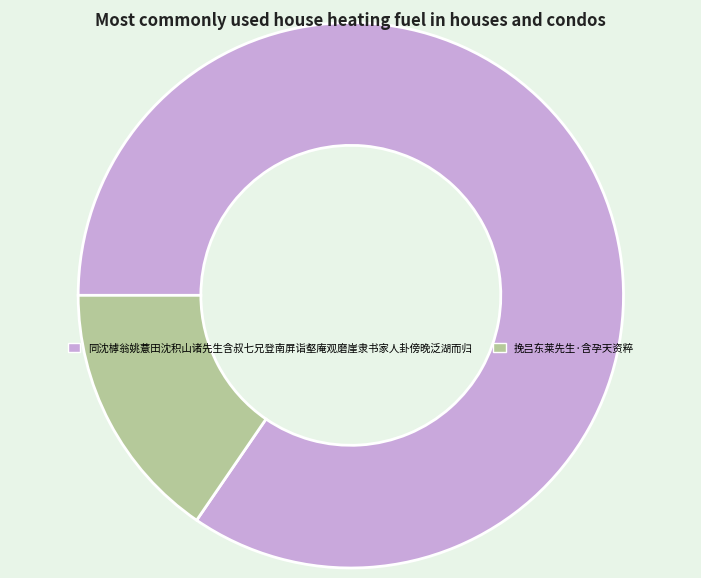

Between 同沈㯉翁姚薏田沈积山诸先生含叔七兄登南屏诣壑庵观磨崖隶书家人卦傍晚泛湖而归 and 挽吕东莱先生·含孕天资粹, which is larger?

同沈㯉翁姚薏田沈积山诸先生含叔七兄登南屏诣壑庵观磨崖隶书家人卦傍晚泛湖而归